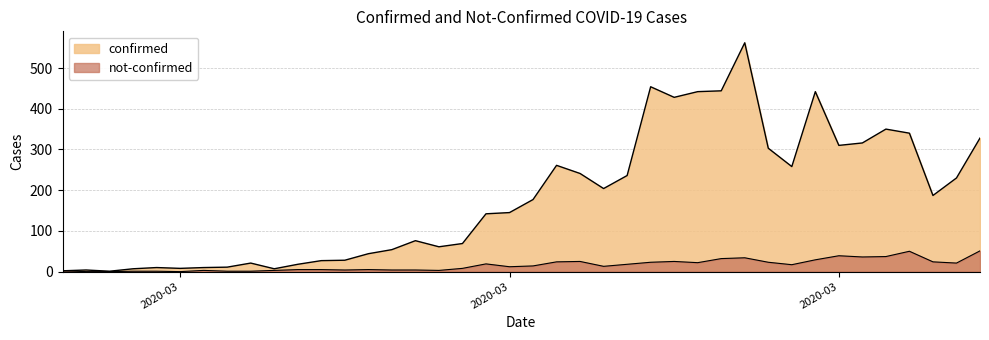

Reading right to left, transcribe all the data shown in this chart.

confirmed: 328	230	187	340	350	316	310	442	258	303	562	444	442	428	454	236	204	241	261	177	145	142	69	61	76	54	44	28	27	18	7	21	11	10	8	10	7	1	4	2
not-confirmed: 51	21	24	50	37	36	39	29	17	23	34	32	22	25	23	18	13	25	24	14	12	19	8	3	4	4	5	4	5	5	3	1	1	3	0	1	1	0	0	2